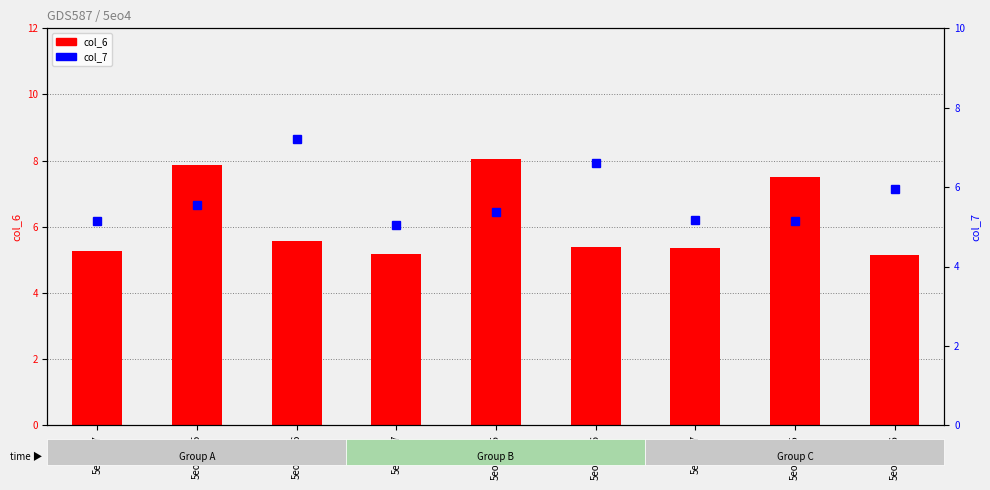

How many series are shown in this chart?

2